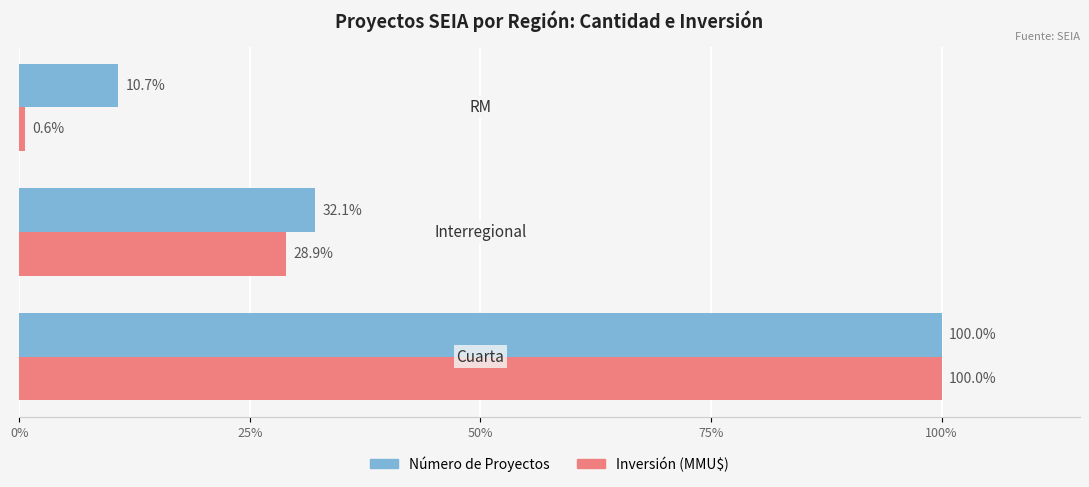

Which series has the largest range (max minus min)?

Inversión (MMU$)